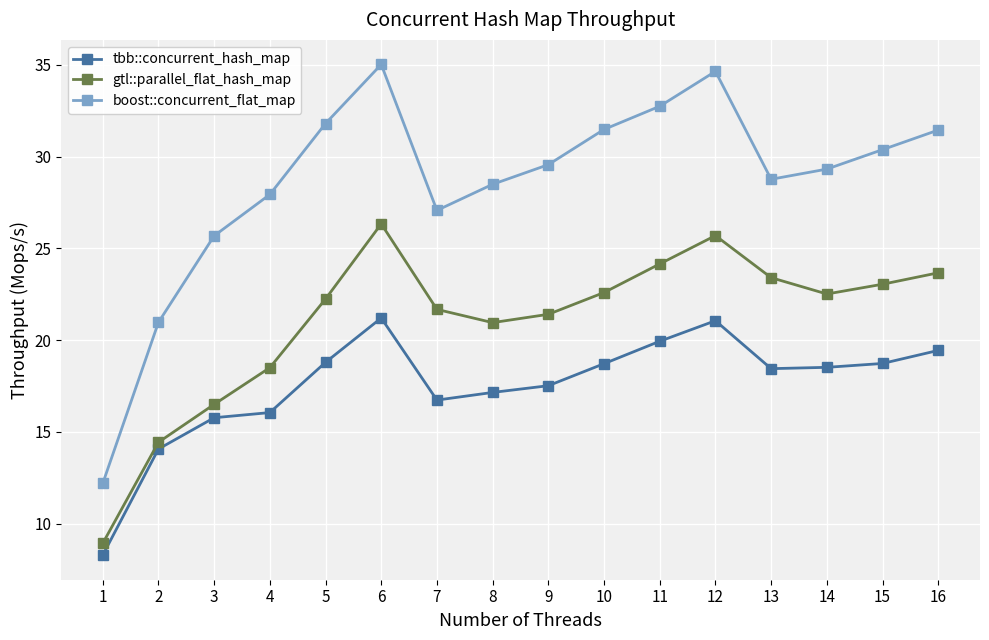

What is the maximum value shown in the chart?

35.0